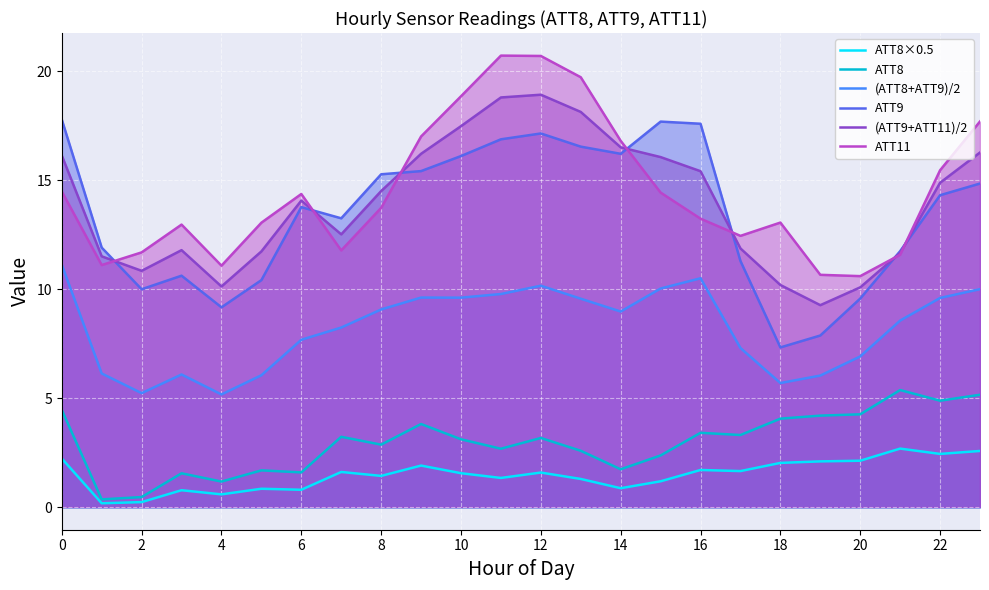

True or false: (ATT8+ATT9)/2 and (ATT9+ATT11)/2 intersect in this chart.

False